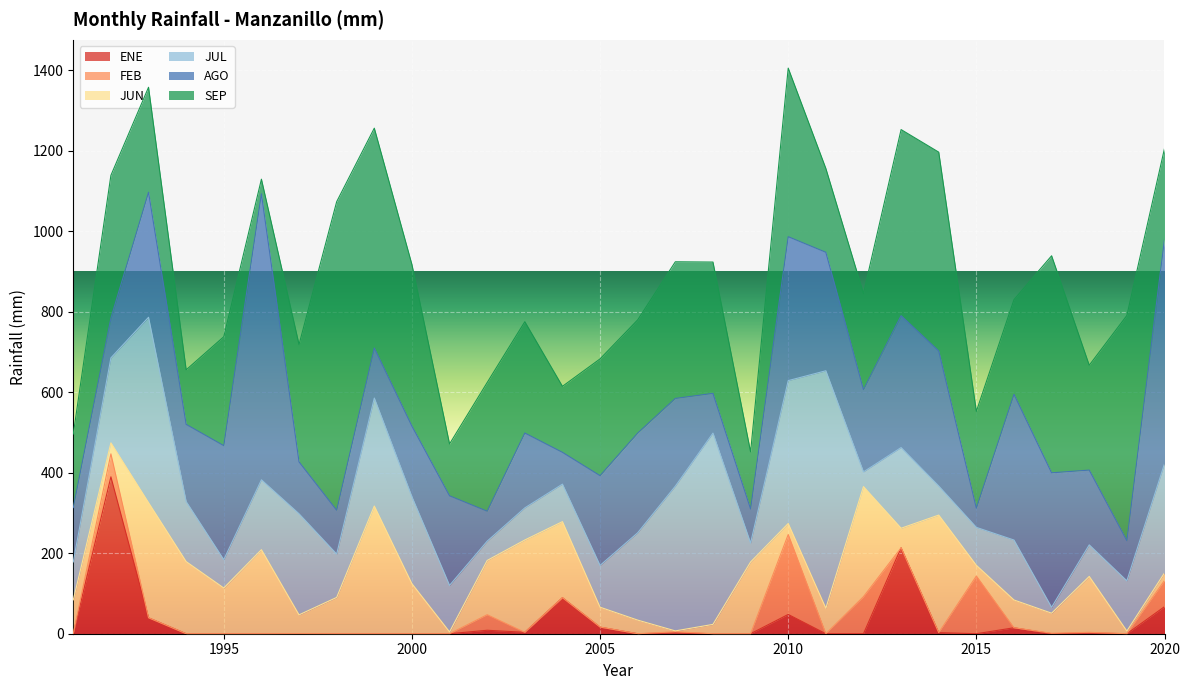

Reading left to right, extract all data points from this chart.

ENE: 0.0	389.8	39.6	0.0	0.0	0.0	0.2	0.0	0.0	0.0	0.0	8.6	3.5	89.6	16.3	0.0	2.1	0.0	0.0	47.9	0.0	0.0	213.5	2.7	0.0	14.8	0.0	1.9	0.0	67.2
FEB: 0.3	57.1	0.0	0.0	0.0	0.0	0.0	0.0	0.0	0.0	0.0	38.6	0.0	0.0	0.2	0.0	2.8	0.0	0.0	198.6	0.0	92.1	0.0	0.0	143.4	0.0	1.2	1.6	0.0	65.1
JUN: 83.8	27.4	286.0	179.2	113.6	208.8	46.7	90.2	317.3	124.3	4.5	134.9	229.4	188.9	49.4	33.8	2.1	23.2	178.2	27.4	63.4	273.5	48.6	292.1	26.6	69.0	49.8	138.9	6.7	18.8
JUL: 94.3	211.1	460.7	149.2	70.5	173.7	251.1	107.7	268.3	216.0	115.6	47.9	79.8	93.2	103.8	217.1	359.7	475.3	47.1	355.0	590.0	36.5	200.5	72.2	94.3	149.0	14.7	78.4	124.7	271.3
AGO: 135.0	98.7	310.7	191.8	283.2	710.7	129.0	108.9	124.3	175.6	222.6	74.4	186.0	79.0	223.0	247.6	217.9	98.7	84.7	357.6	294.4	204.4	327.7	335.6	47.6	362.1	334.1	185.8	99.8	558.0
SEP: 182.8	354.8	260.8	135.5	270.7	36.2	291.6	766.7	546.3	401.4	128.8	319.8	276.6	164.0	290.2	281.4	339.6	326.3	141.9	418.9	208.3	238.9	462.4	494.0	240.6	235.3	539.3	260.5	559.6	225.4